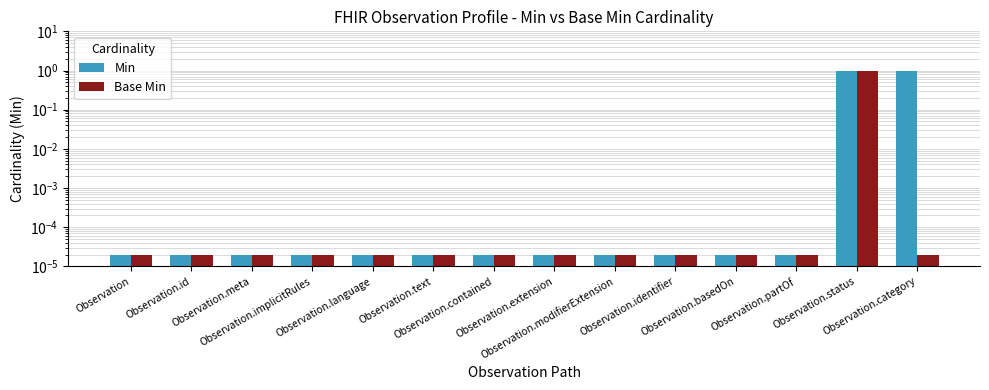

Reading left to right, what are all the values shown in this chart?

Min: Observation=0.0	Observation.id=0.0	Observation.meta=0.0	Observation.implicitRules=0.0	Observation.language=0.0	Observation.text=0.0	Observation.contained=0.0	Observation.extension=0.0	Observation.modifierExtension=0.0	Observation.identifier=0.0	Observation.basedOn=0.0	Observation.partOf=0.0	Observation.status=1.0	Observation.category=1.0
Base Min: Observation=0.0	Observation.id=0.0	Observation.meta=0.0	Observation.implicitRules=0.0	Observation.language=0.0	Observation.text=0.0	Observation.contained=0.0	Observation.extension=0.0	Observation.modifierExtension=0.0	Observation.identifier=0.0	Observation.basedOn=0.0	Observation.partOf=0.0	Observation.status=1.0	Observation.category=0.0